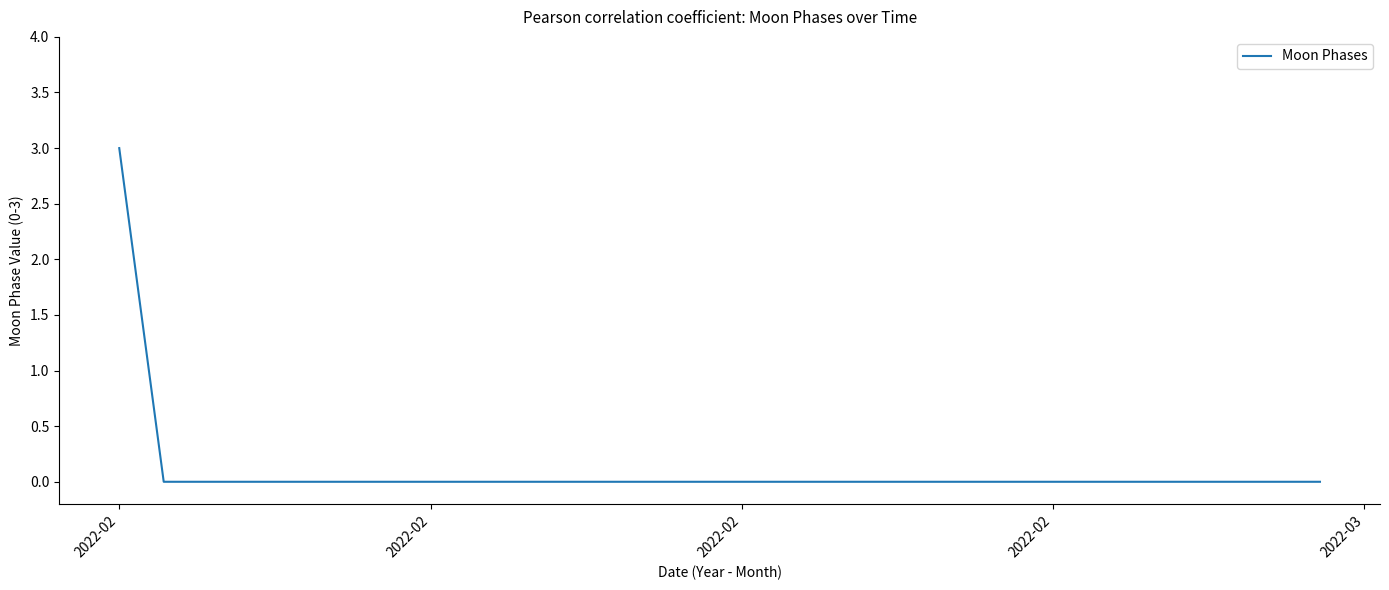

What is the maximum value shown in the chart?

3